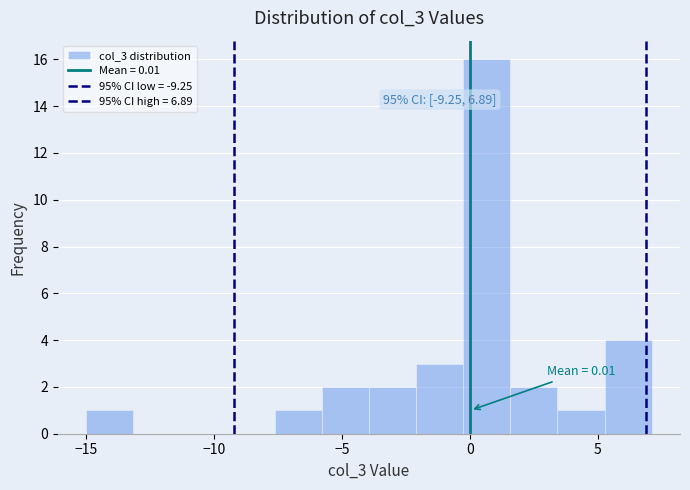

Read against the x-axis, roughly where is the centre of the tallest bar?

0.5